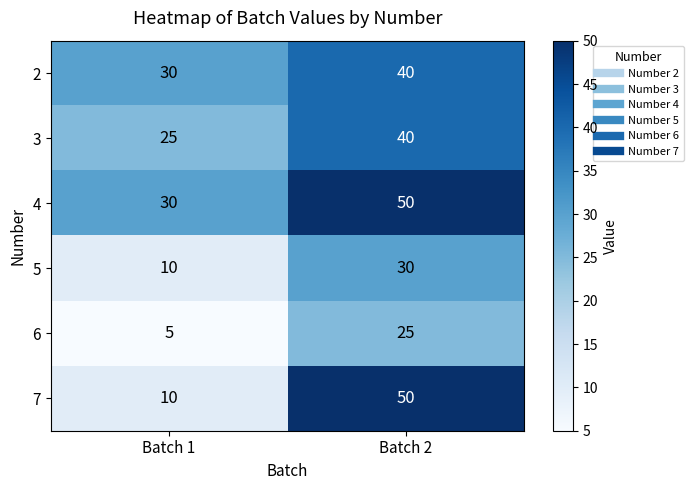

What is the difference between the 4 values at Batch 2 and Batch 1?

20